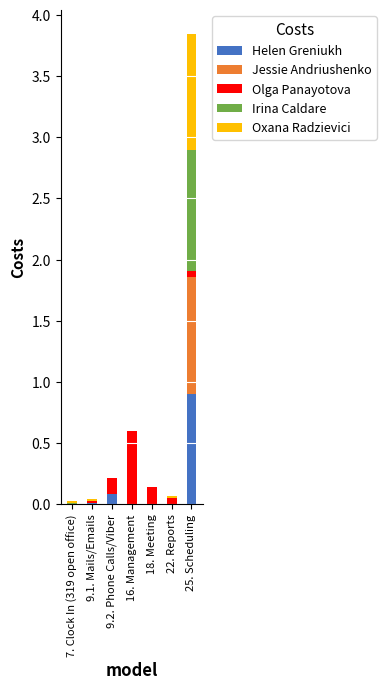

At which label does Helen Greniukh reach its peak?

25. Scheduling